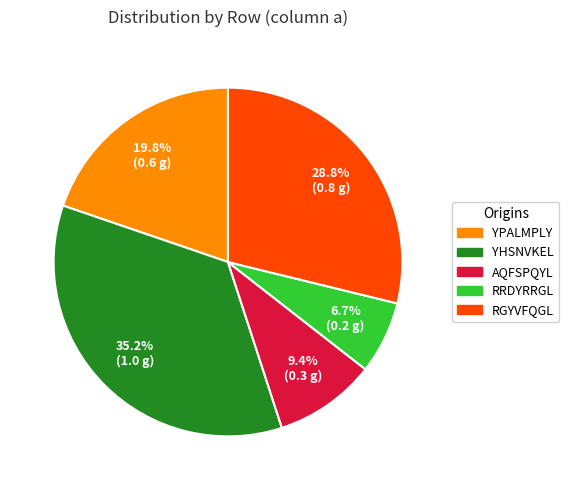

To the nearest percent, what is the average slice percentage?

20%